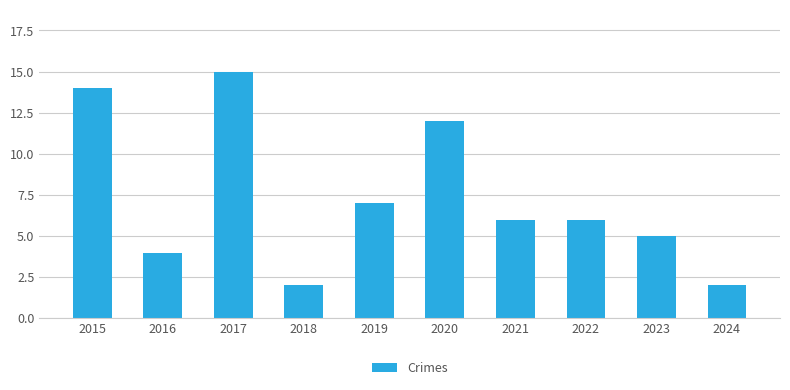

Between 2021 and 2015, which is larger?

2015